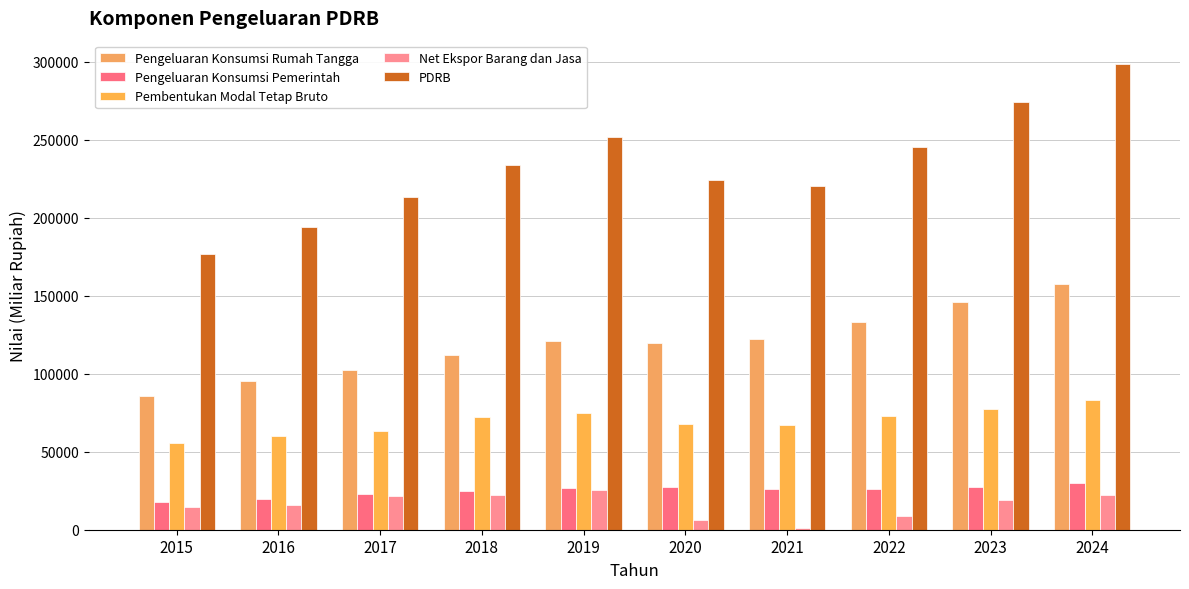

What is the minimum value for Pembentukan Modal Tetap Bruto?

55333.0